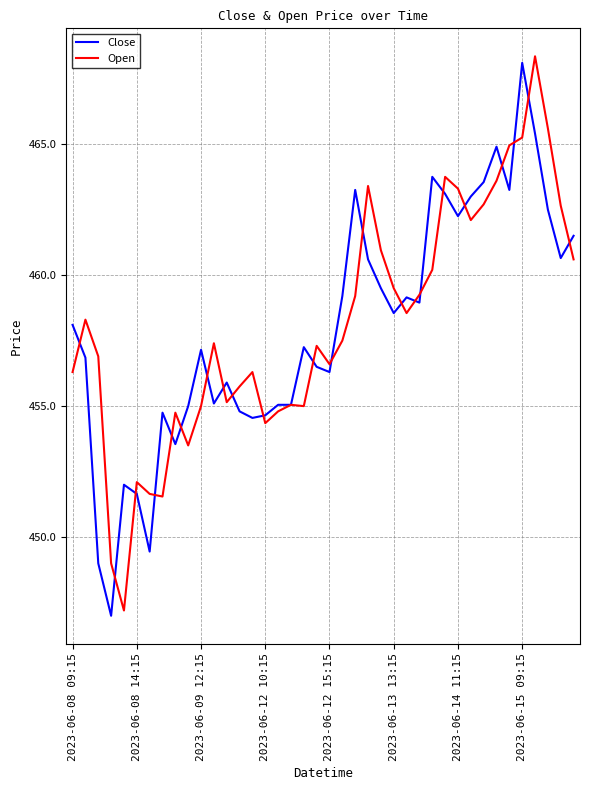

What is the greatest value displayed?

468.4